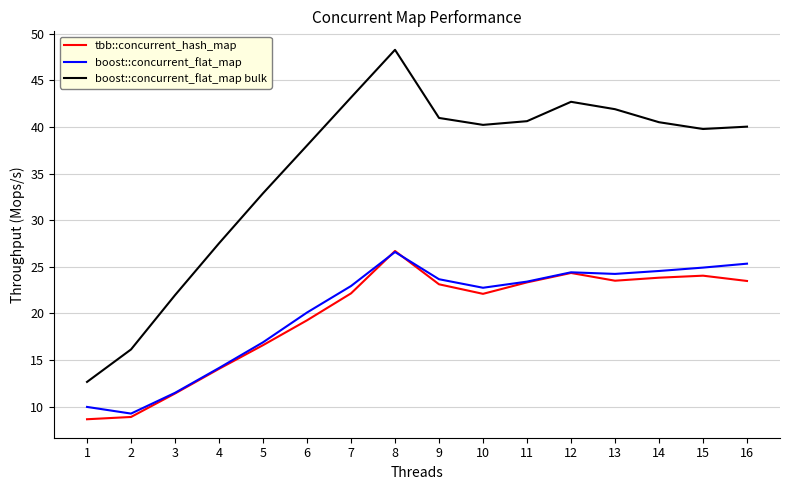

What are all the series names shown in the legend?

tbb::concurrent_hash_map, boost::concurrent_flat_map, boost::concurrent_flat_map bulk